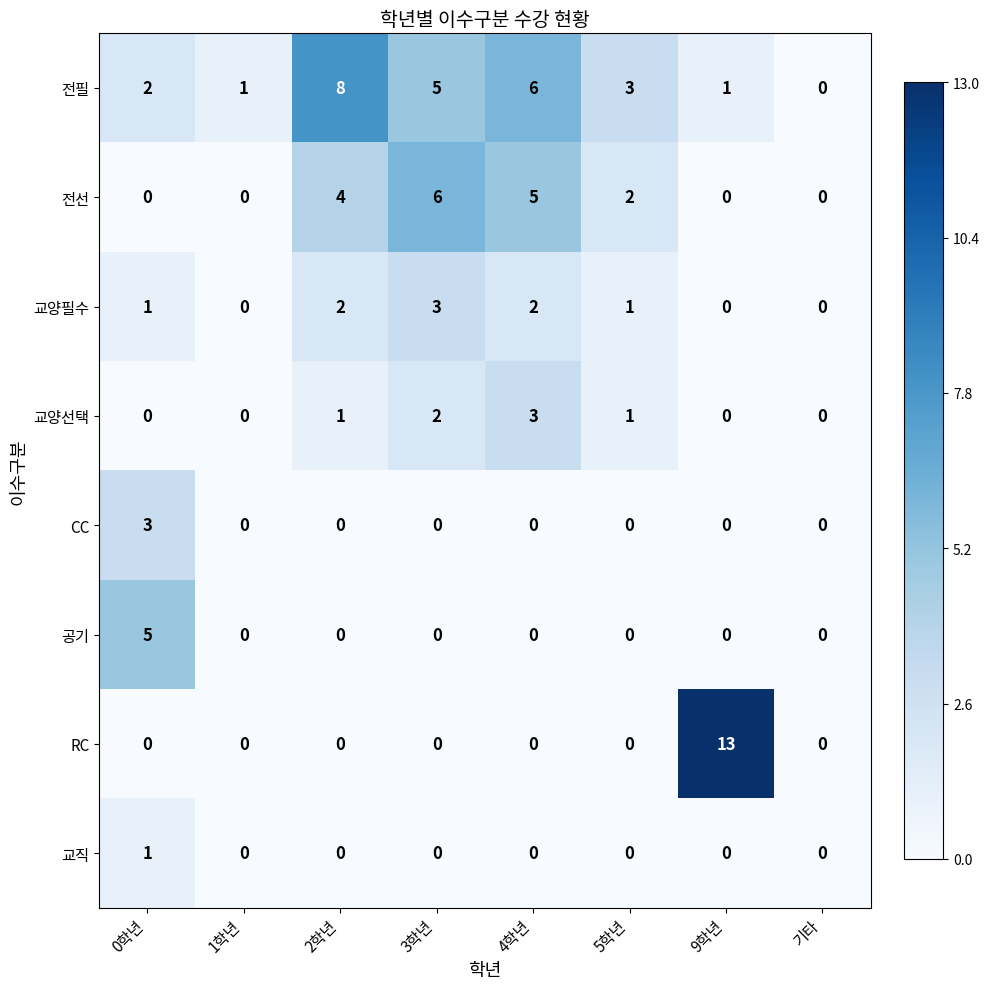

Which category has the lowest value in the 전필 series?

기타